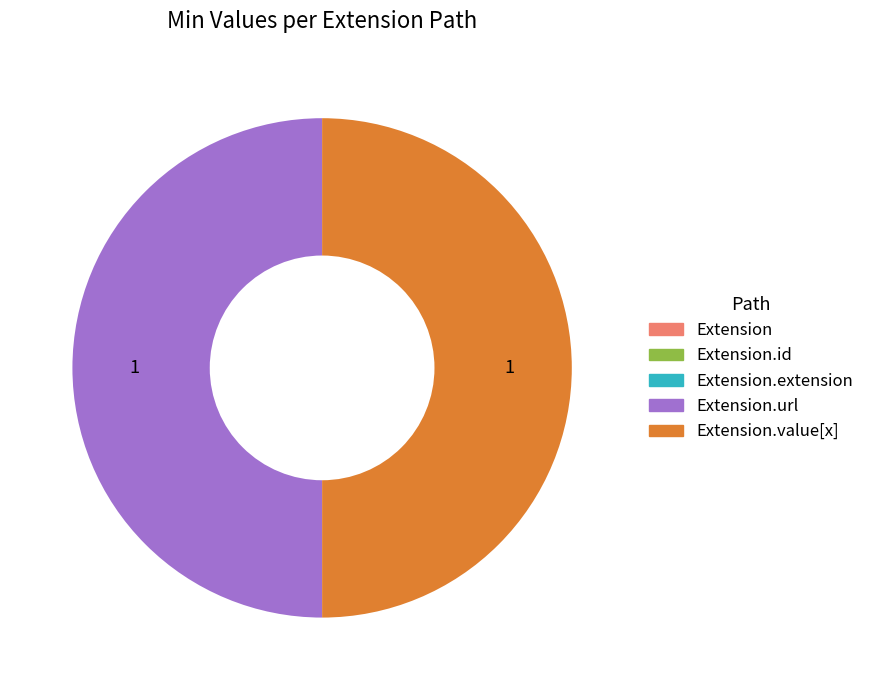

Rank the categories by value from highest to lowest.

Extension.url, Extension.value[x], Extension, Extension.id, Extension.extension